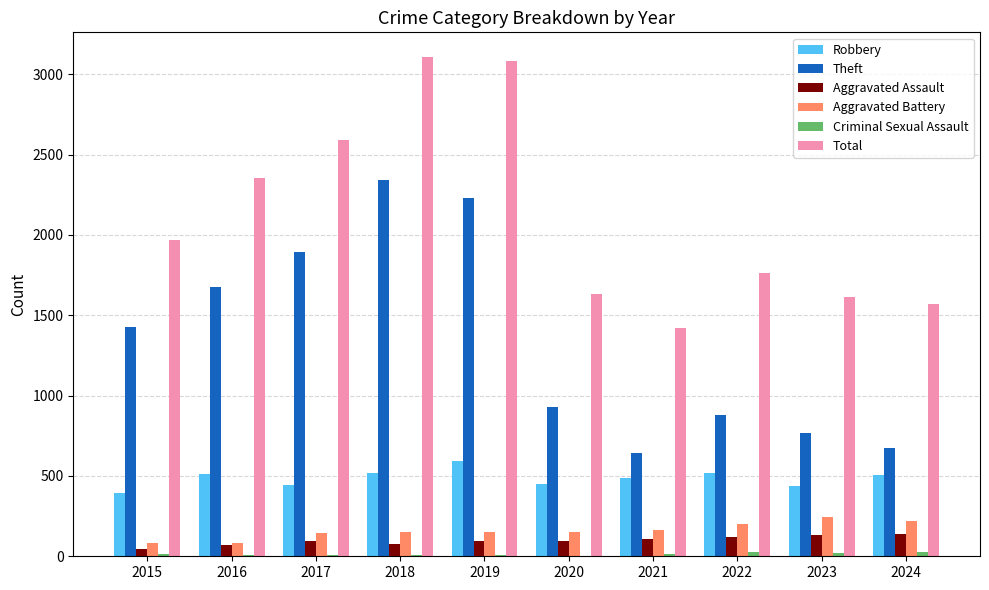

What is the difference between the Aggravated Battery values at 2018 and 2020?

2